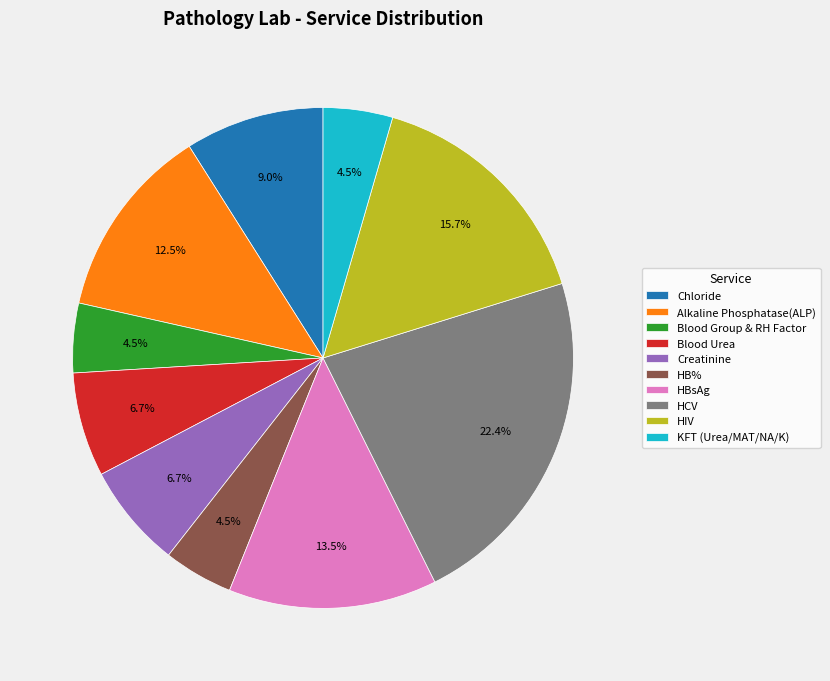

To the nearest percent, what is the difference between the HCV and HIV slice percentages?

7%